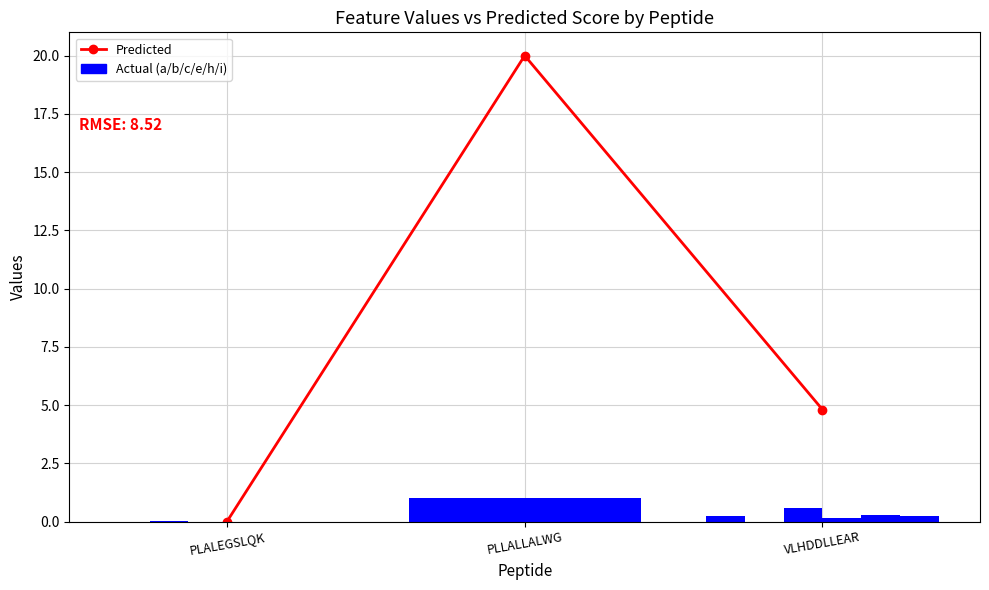

Which label corresponds to the largest value in the chart?

PLLALLALWG